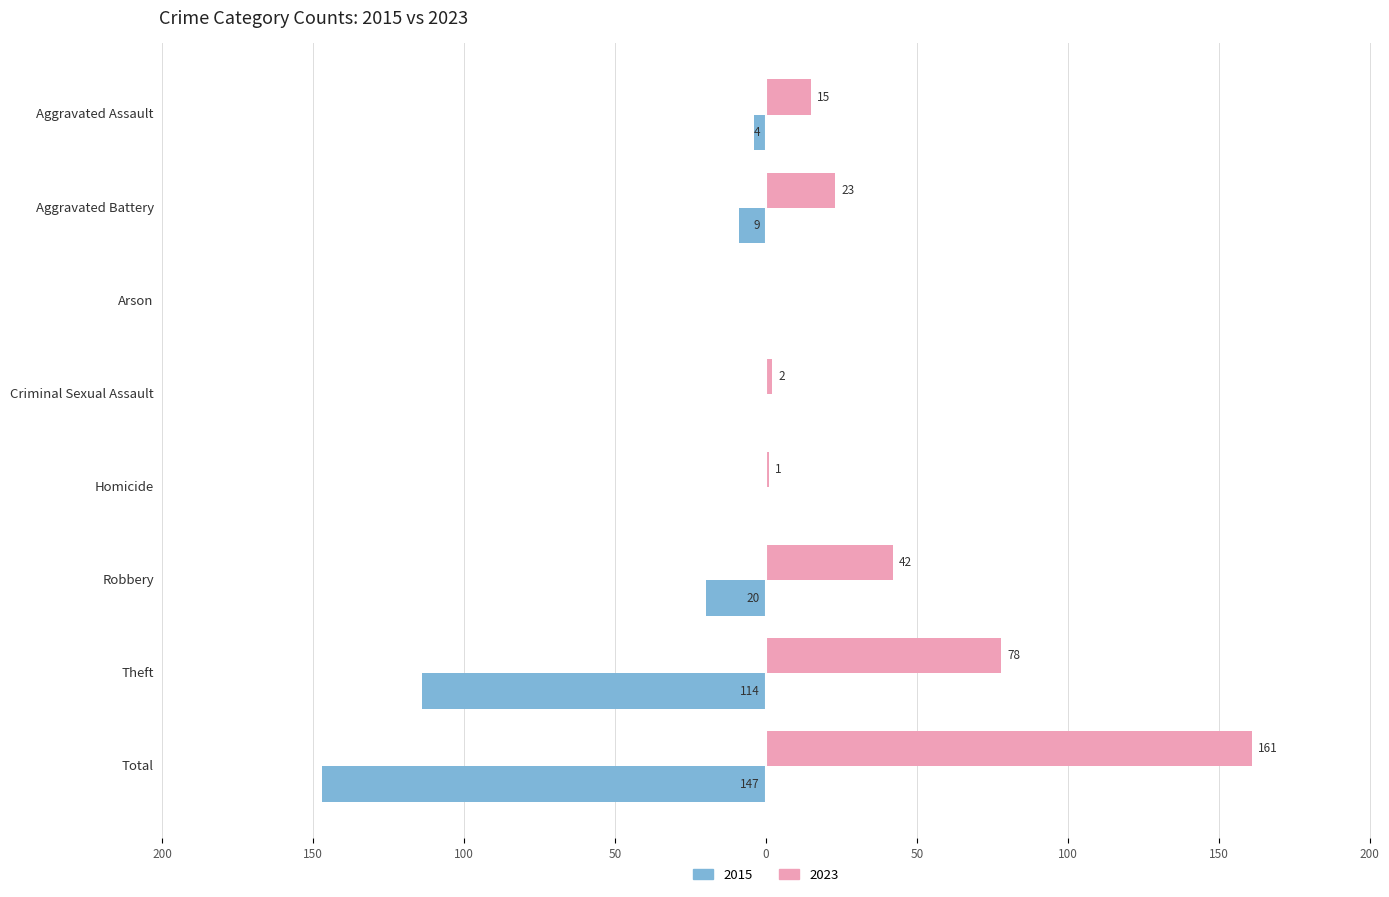

The value of 2023 at Criminal Sexual Assault is 2. True or false?

True